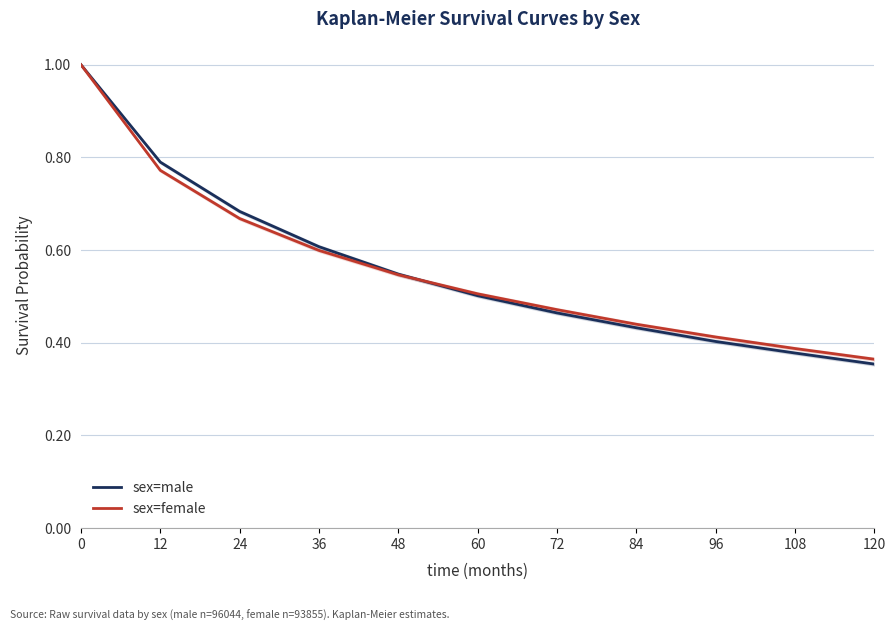

Reading right to left, transcribe all the data shown in this chart.

sex=male: 120=0.4	108=0.4	96=0.4	84=0.4	72=0.5	60=0.5	48=0.5	36=0.6	24=0.7	12=0.8	0=1.0
sex=female: 120=0.4	108=0.4	96=0.4	84=0.4	72=0.5	60=0.5	48=0.5	36=0.6	24=0.7	12=0.8	0=1.0